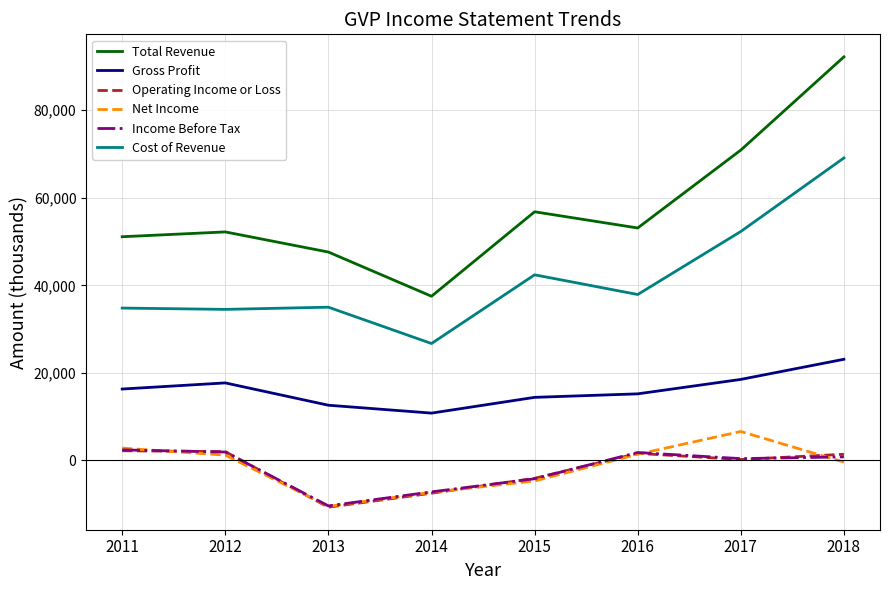

True or false: Income Before Tax and Total Revenue intersect in this chart.

False